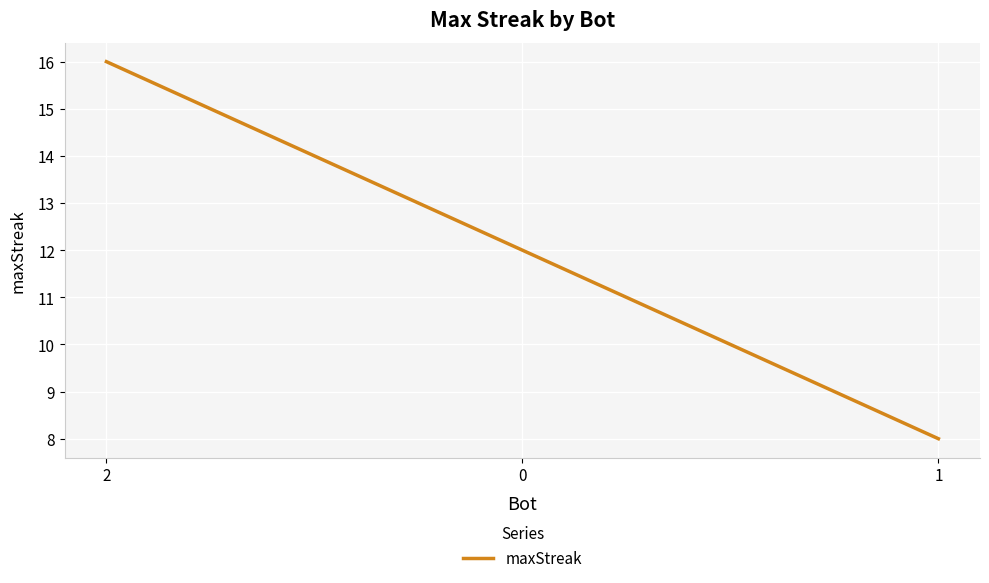

What is the average value?

12